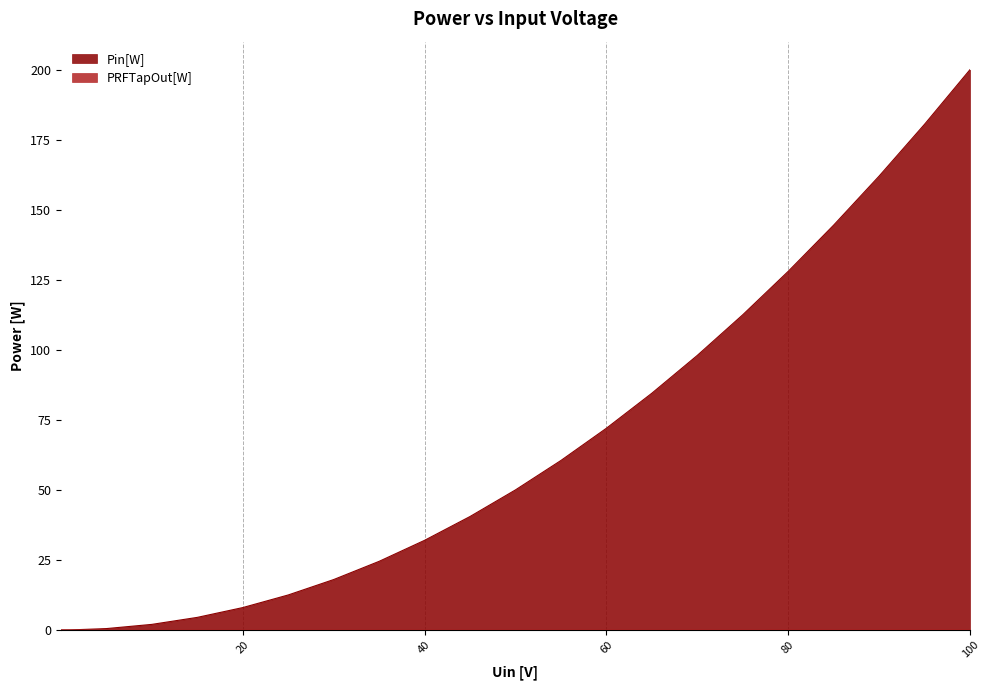

Which category has the highest value across all series?

100